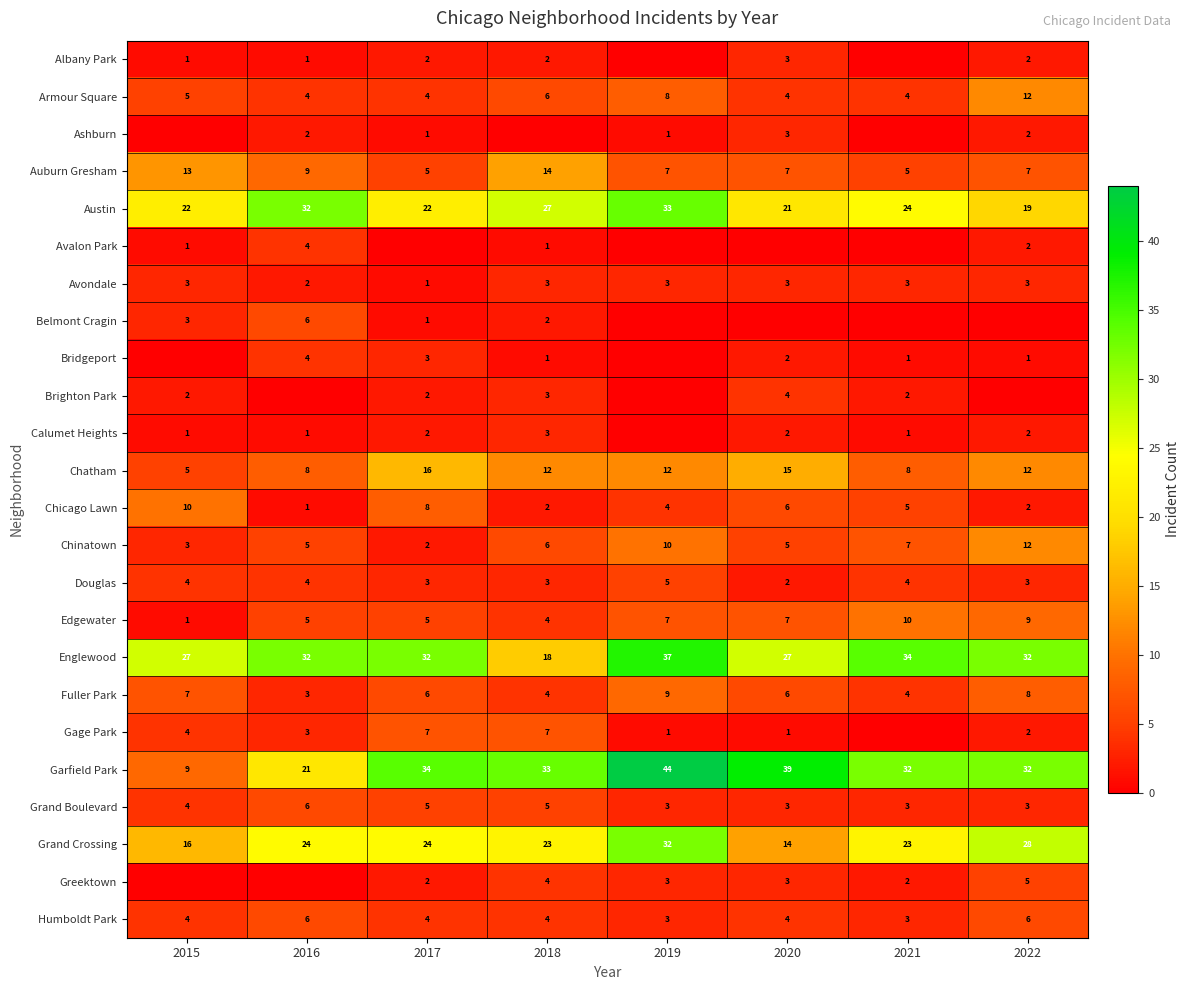

How many data points does each series have?

8